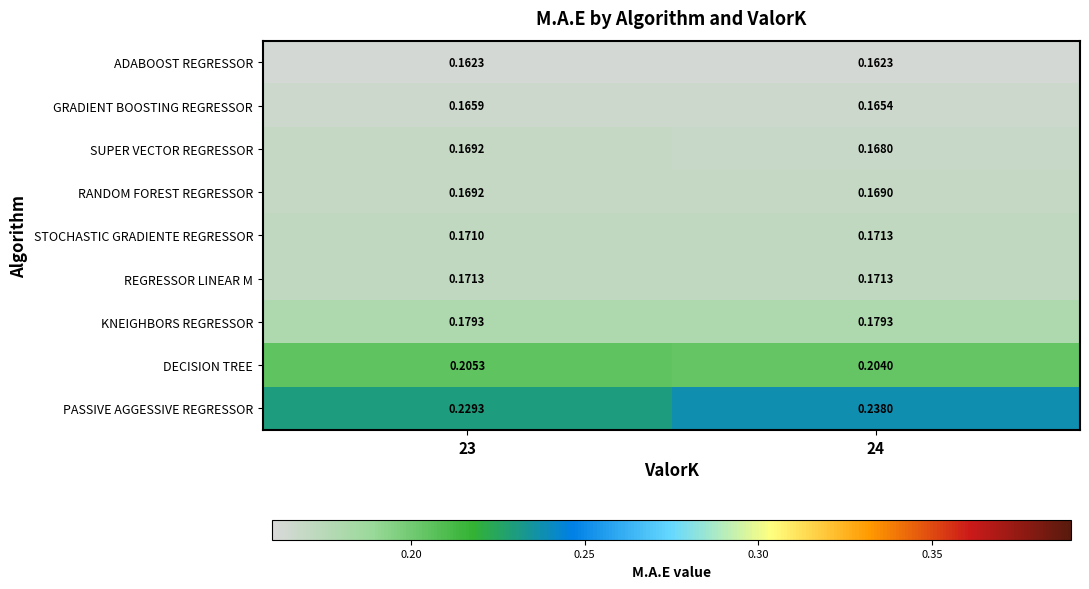

Which series changed the most between 23 and 24?

PASSIVE AGGESSIVE REGRESSOR